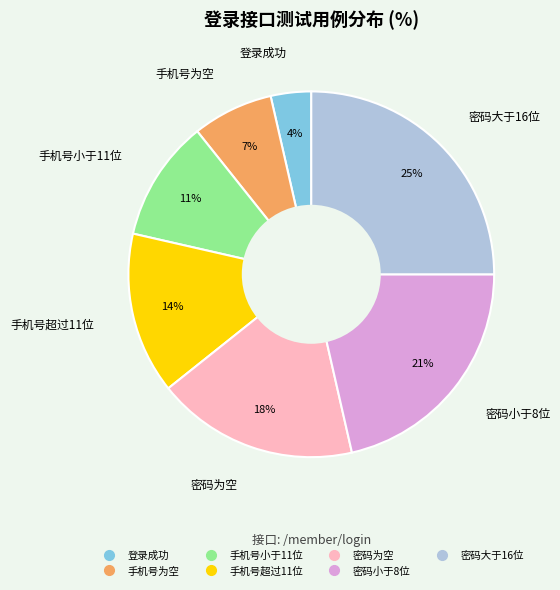

To the nearest percent, what is the difference between the largest and smallest slice percentages?

21%